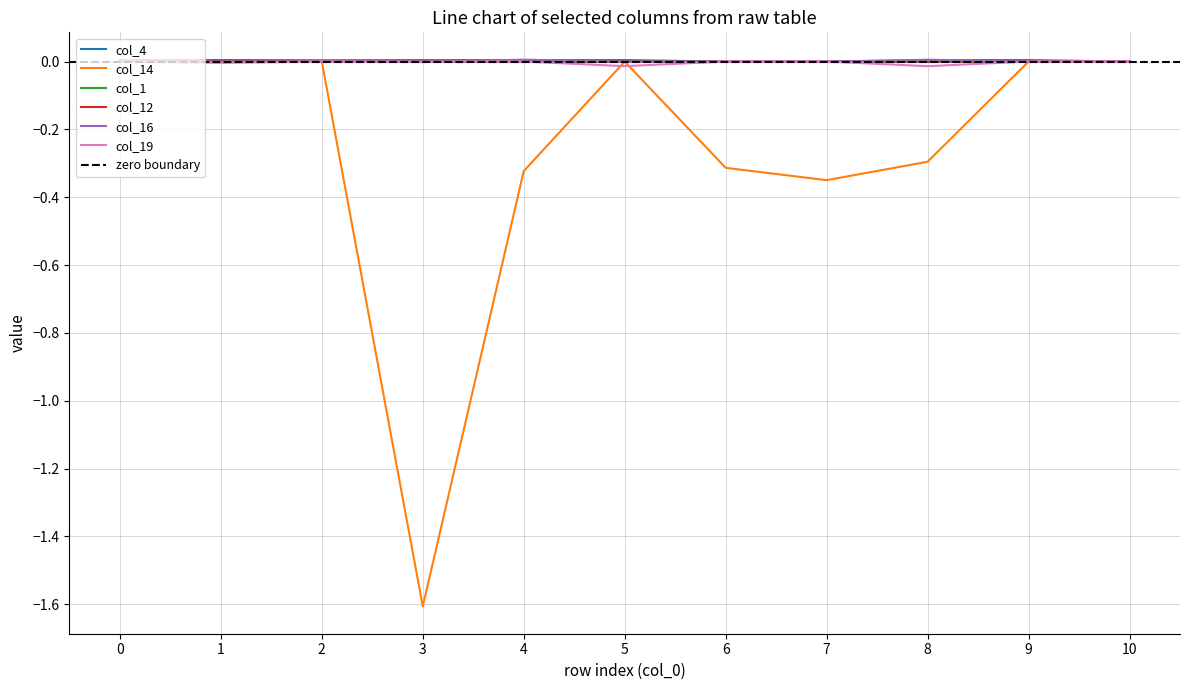

Rank the categories by col_16 value from highest to lowest.

4, 8, 0, 2, 7, 9, 10, 6, 1, 5, 3